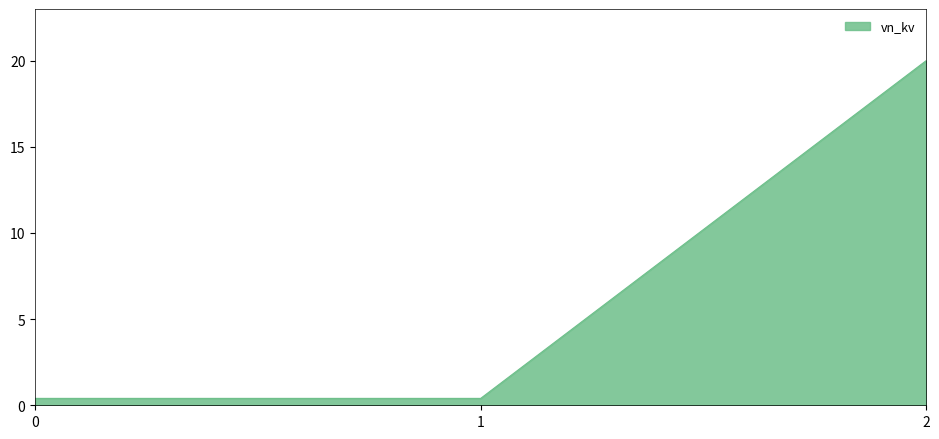

The chart shows a value of 20.0 at 2. True or false?

True